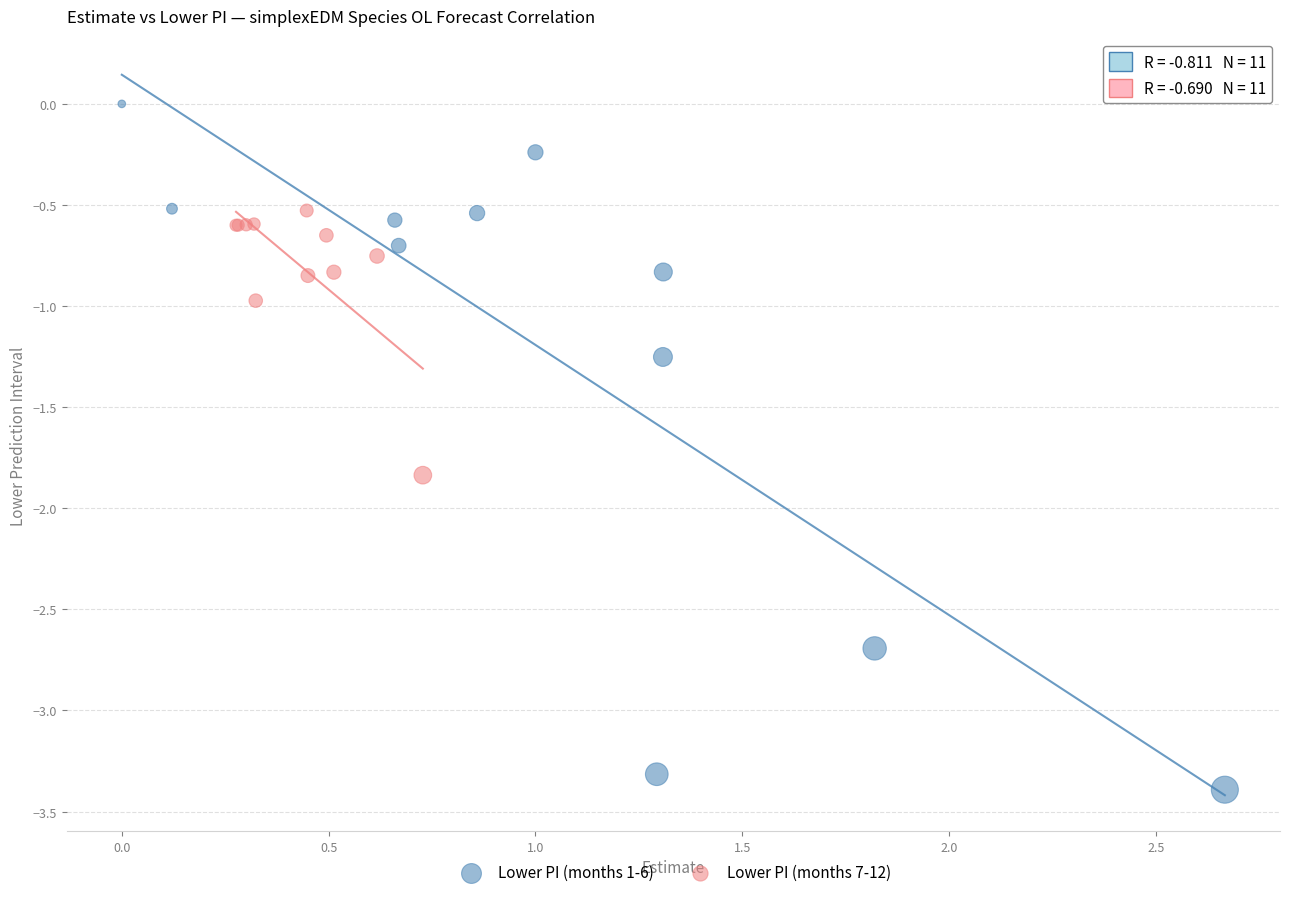

What are all the series names shown in the legend?

Lower PI (months 1-6), Lower PI (months 7-12)